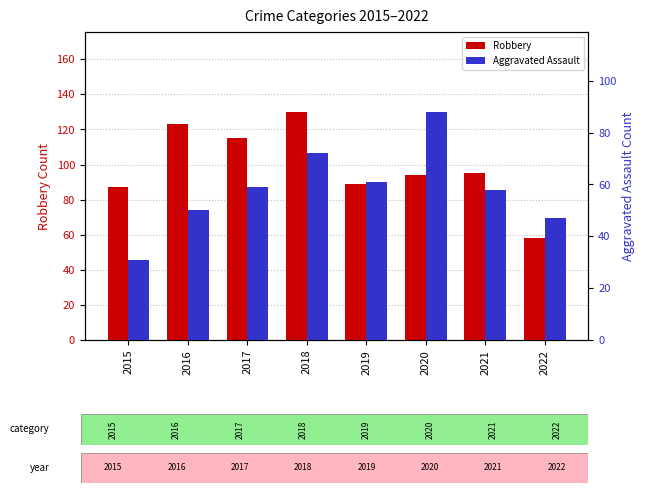

Reading left to right, what are all the values shown in this chart?

Robbery: 2015=87	2016=123	2017=115	2018=130	2019=89	2020=94	2021=95	2022=58
Aggravated Assault: 2015=31	2016=50	2017=59	2018=72	2019=61	2020=88	2021=58	2022=47